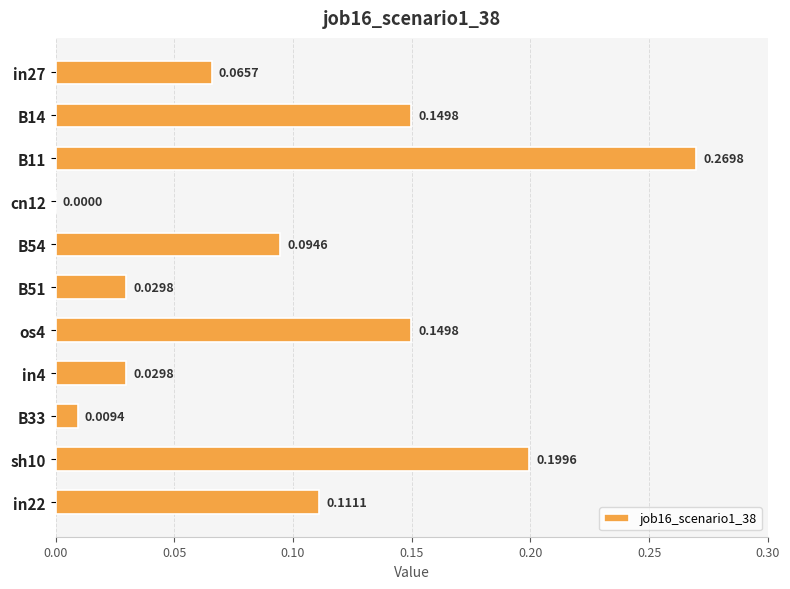

Which has a higher value, B14 or B54?

B14